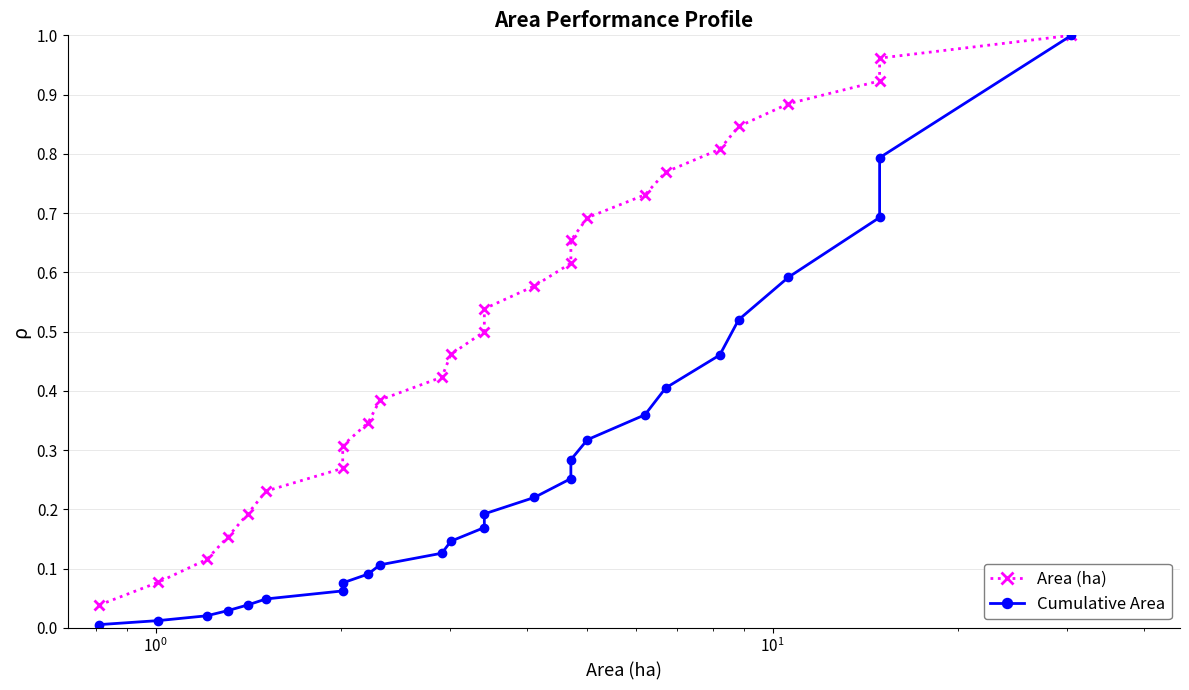

Reading left to right, extract all data points from this chart.

Area (ha): 0.0	0.1	0.1	0.2	0.2	0.2	0.3	0.3	0.3	0.4	0.4	0.5	0.5	0.5	0.6	0.6	0.7	0.7	0.7	0.8	0.8	0.8	0.9	0.9	1.0	1.0
Cumulative Area: 0.0	0.0	0.0	0.0	0.0	0.0	0.1	0.1	0.1	0.1	0.1	0.1	0.2	0.2	0.2	0.3	0.3	0.3	0.4	0.4	0.5	0.5	0.6	0.7	0.8	1.0